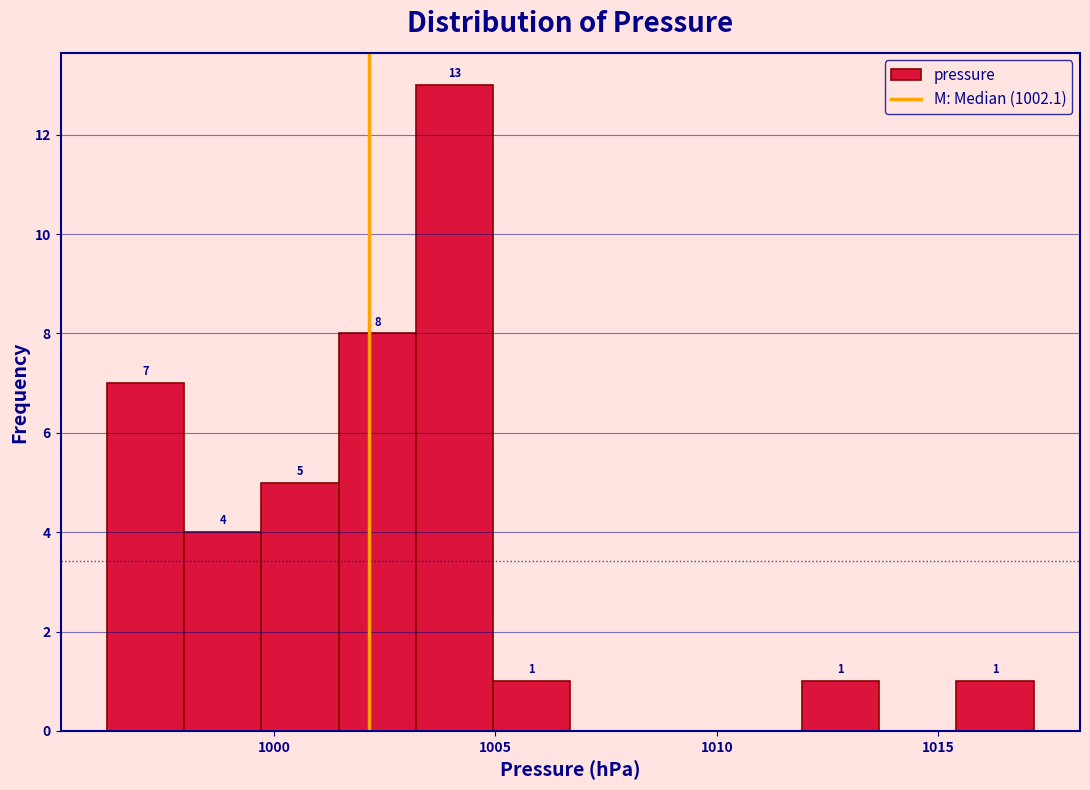

Read against the x-axis, roughly where is the centre of the tallest bar?

1004.0